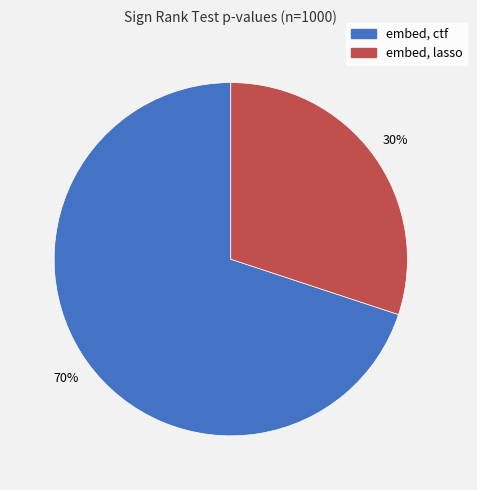

Does embed, ctf account for over 50% of the chart?

Yes